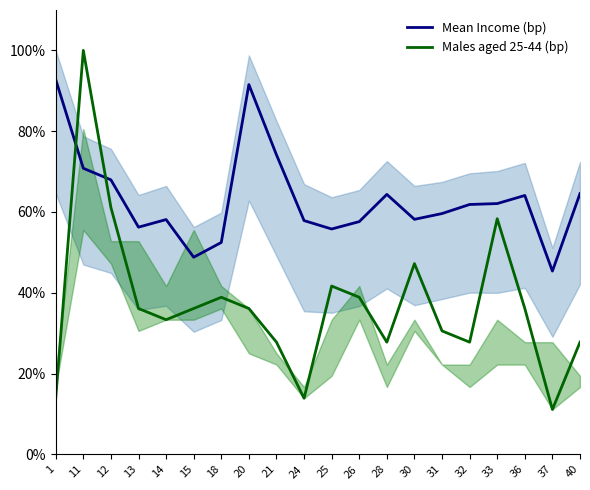

How many lines are shown in the chart?

2